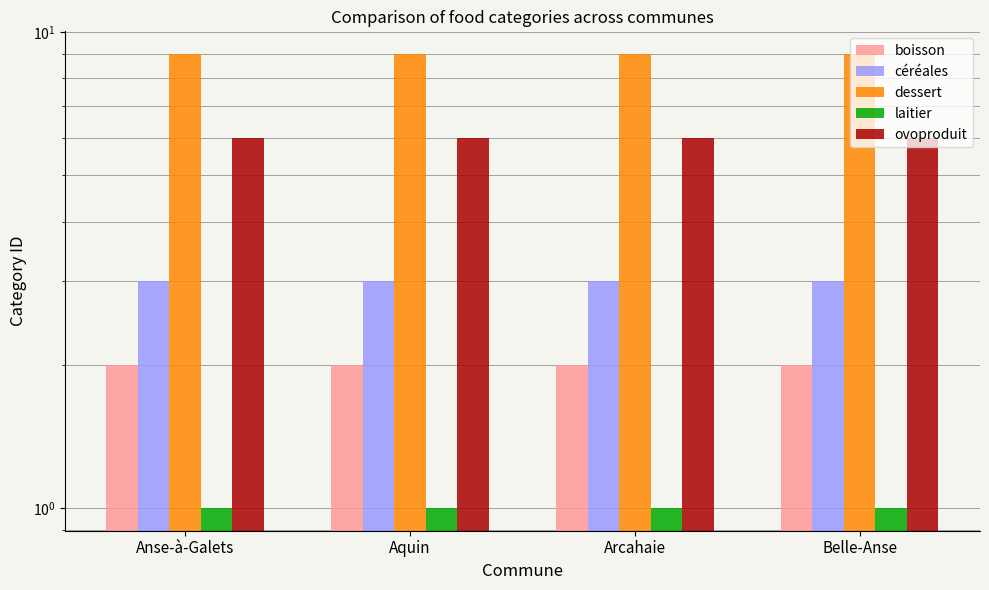

Which series has the largest range (max minus min)?

boisson